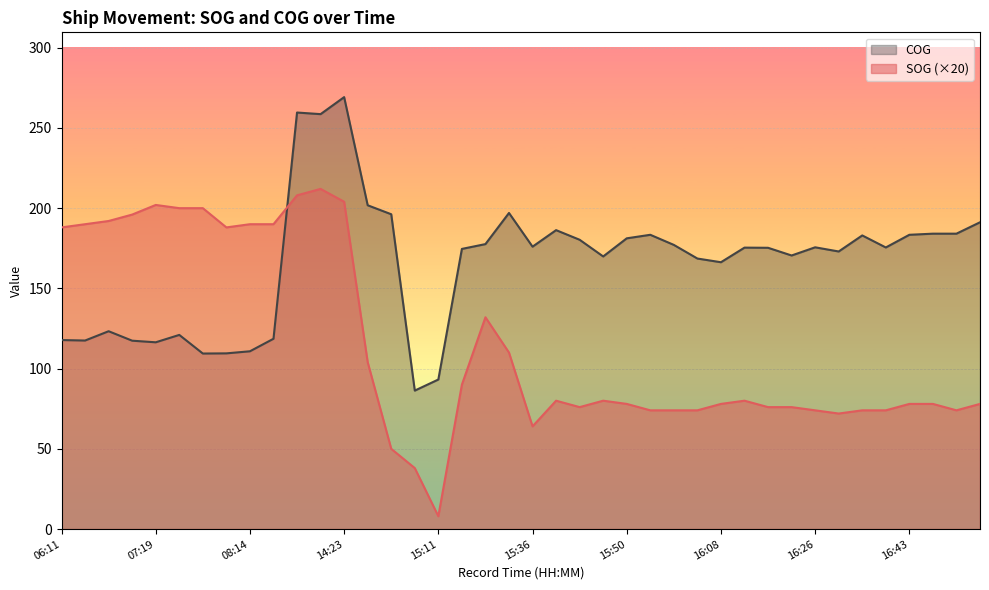

List the labels in order of SOG value, largest first.

14:16, 14:08, 14:23, 07:19, 07:30, 07:32, 07:01, 06:19, 06:14, 08:14, 08:19, 06:11, 07:42, 15:26, 15:31, 14:27, 15:25, 15:40, 15:49, 16:13, 15:50, 16:08, 16:43, 16:46, 16:55, 15:44, 16:17, 16:22, 15:57, 16:01, 16:03, 16:26, 16:34, 16:38, 16:49, 16:30, 15:36, 14:28, 15:04, 15:11